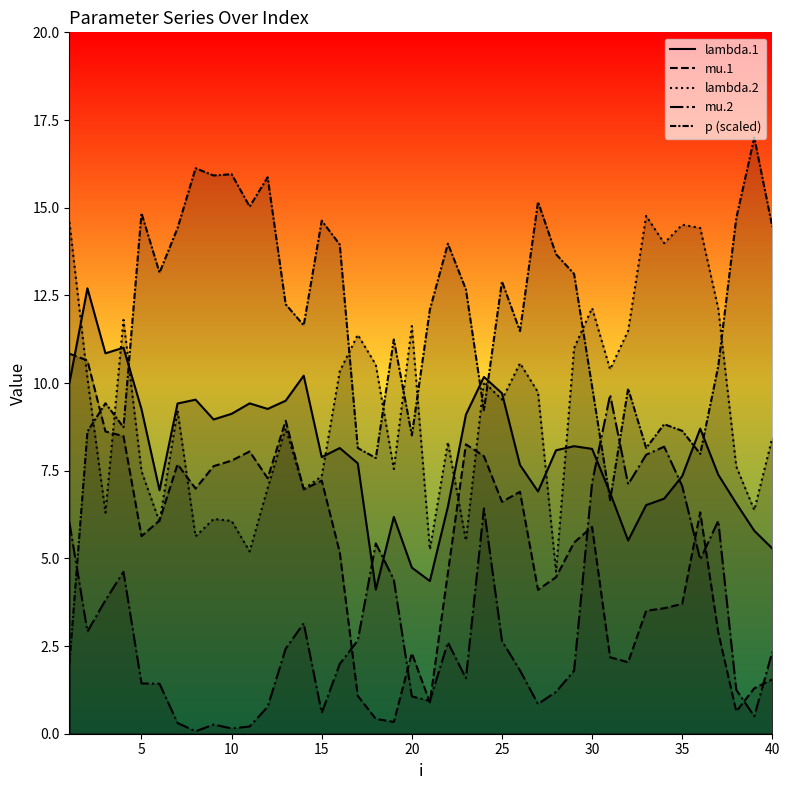

At which category does the chart reach its peak across all series?

39